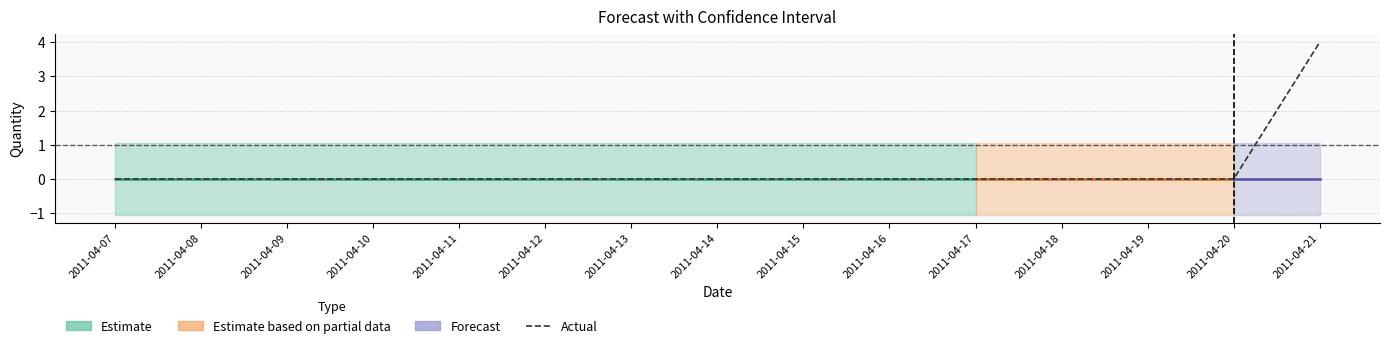

What is the difference between the highest and lowest values at 2011-04-15?

2.1